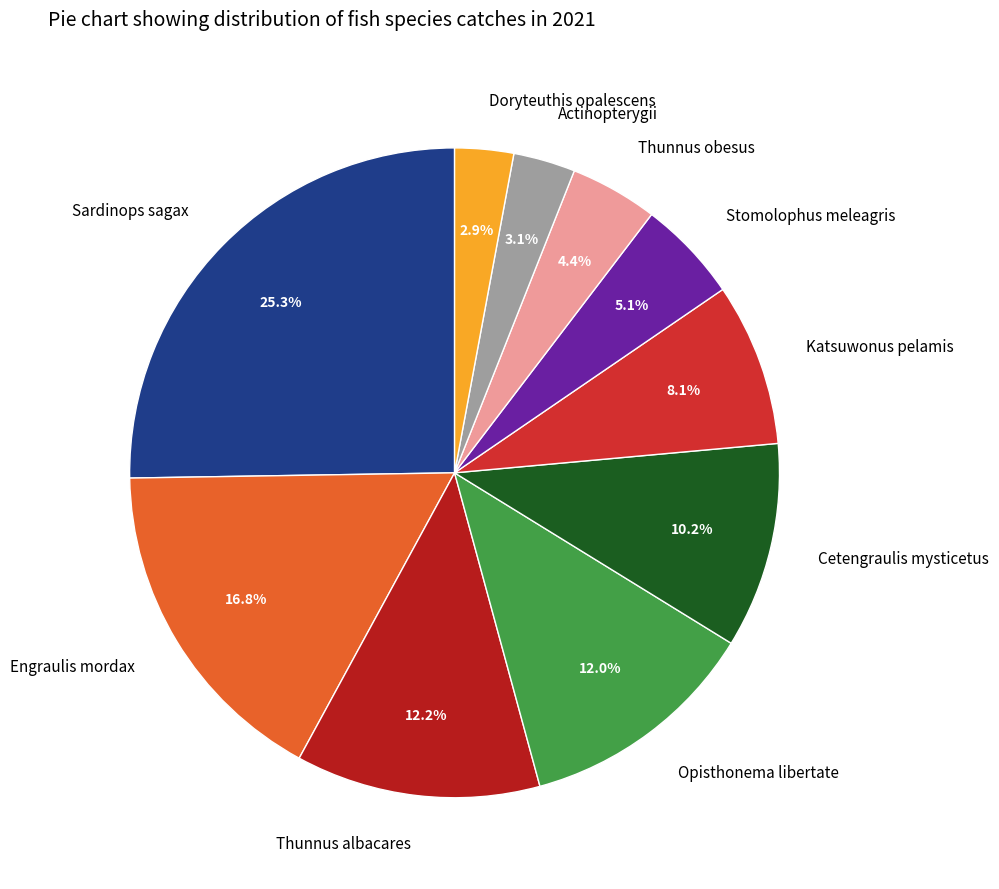

To the nearest percent, what is the combined percentage of Sardinops sagax and Cetengraulis mysticetus?

35%